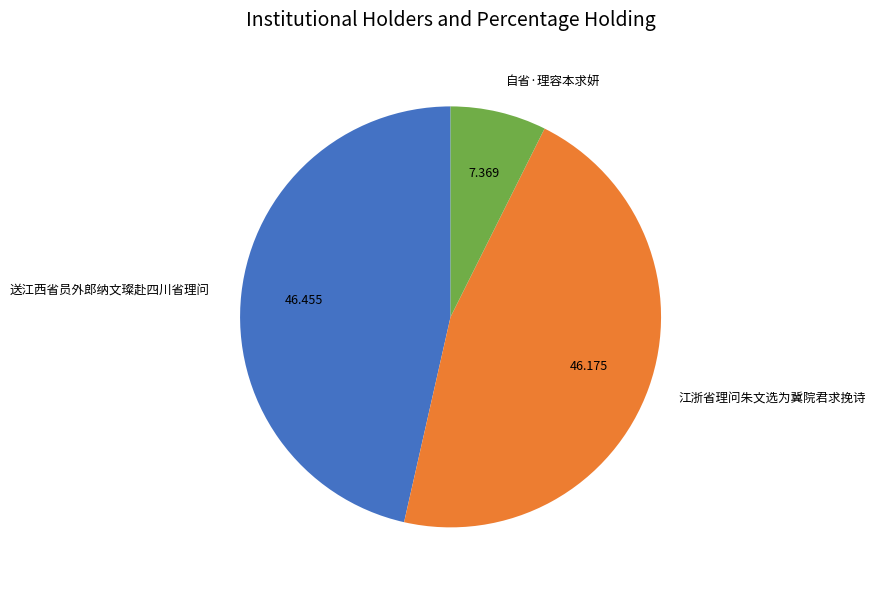

What is the smallest slice in the pie chart?

自省·理容本求妍